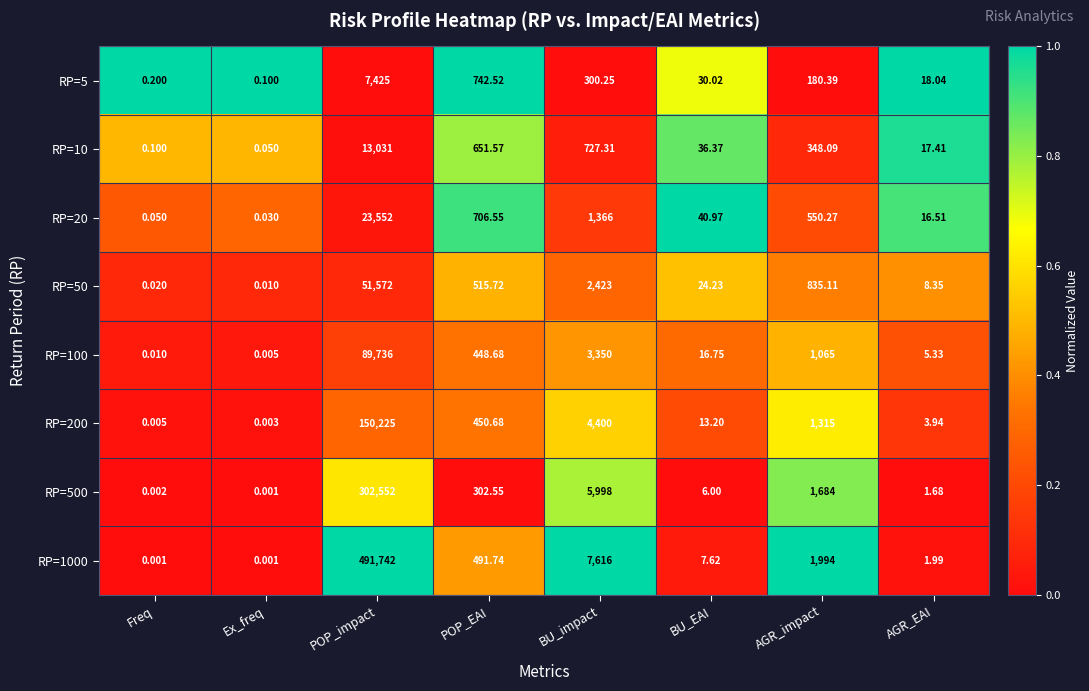

Rank the categories by RP=20 value from lowest to highest.

Ex_freq, Freq, AGR_EAI, BU_EAI, AGR_impact, POP_EAI, BU_impact, POP_impact